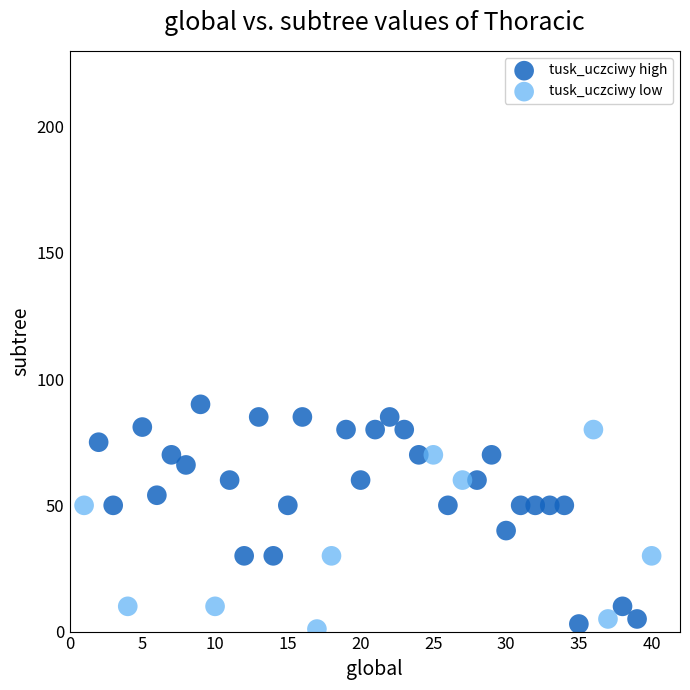

Which series has the largest Y range (max minus min)?

tusk_uczciwy high